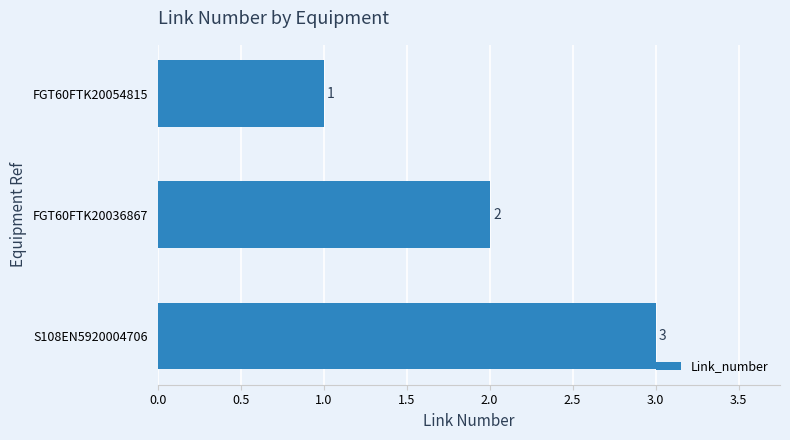

Between FGT60FTK20054815 and FGT60FTK20036867, which is larger?

FGT60FTK20036867